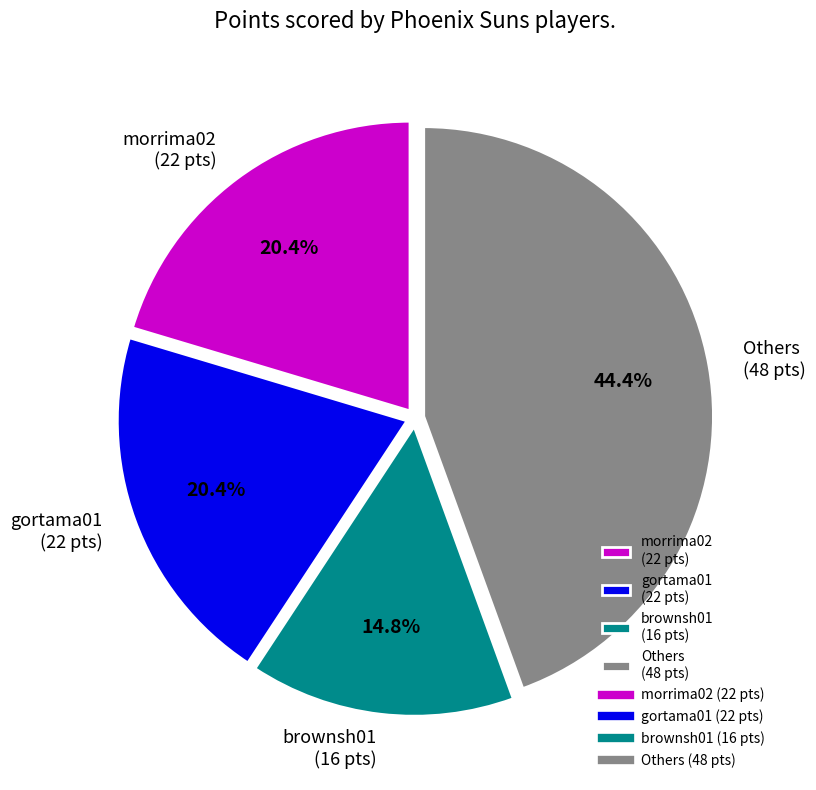

To the nearest percent, what is the difference between the largest and smallest slice percentages?

30%